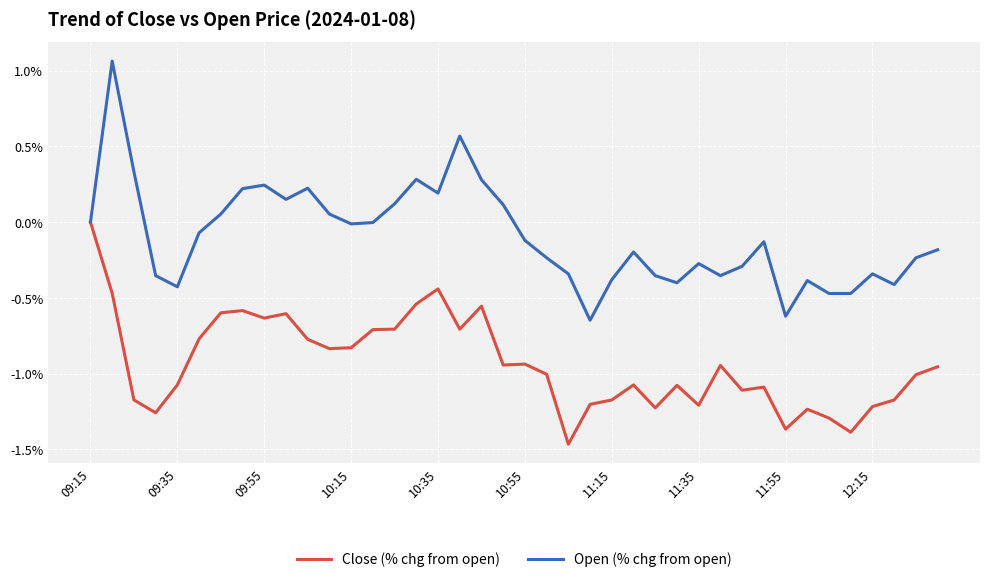

List the series in order of their overall mean, lowest first.

Close (% chg from open), Open (% chg from open)